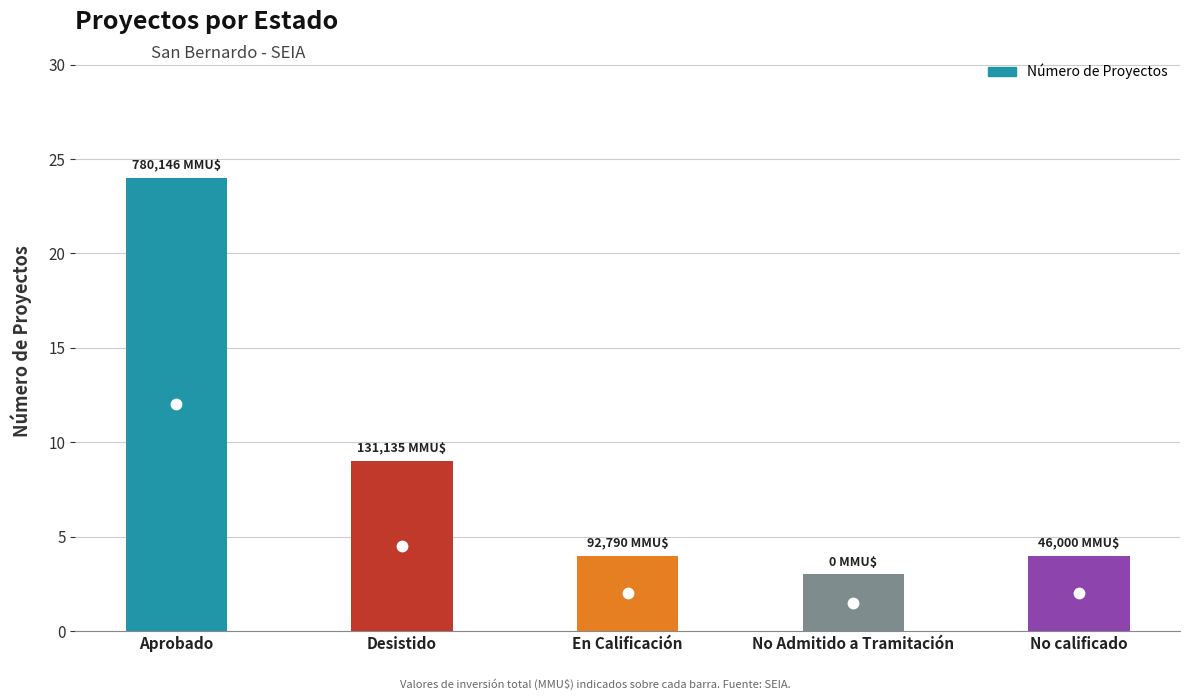

Which has a higher value, Desistido or No Admitido a Tramitación?

Desistido